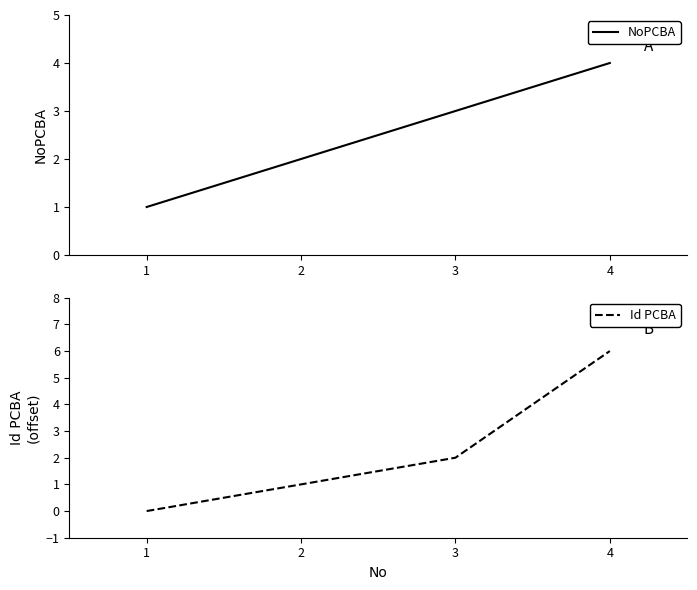

Reading right to left, list all the values displayed in this chart.

NoPCBA: 4	3	2	1
Id PCBA: 6	2	1	0